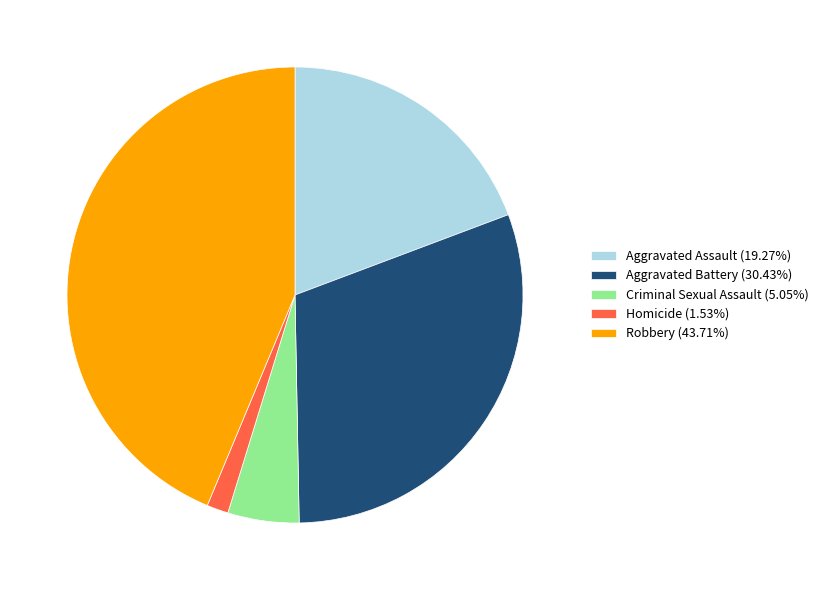

Does Aggravated Assault (19.27%) account for over 50% of the chart?

No